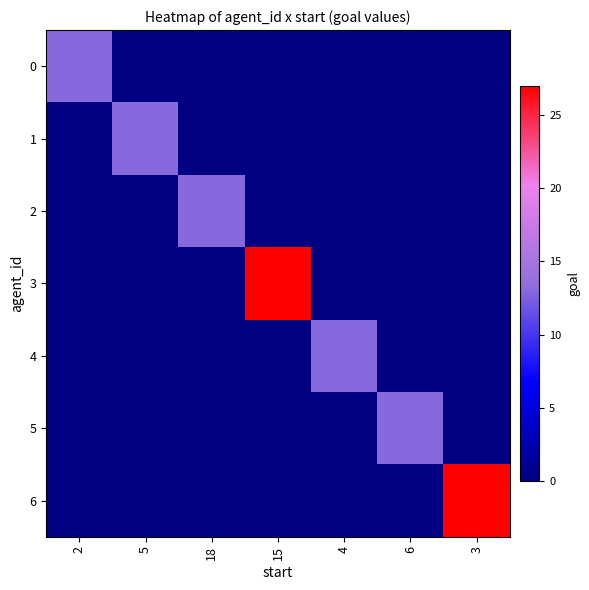

Count the number of data series in this chart.

7